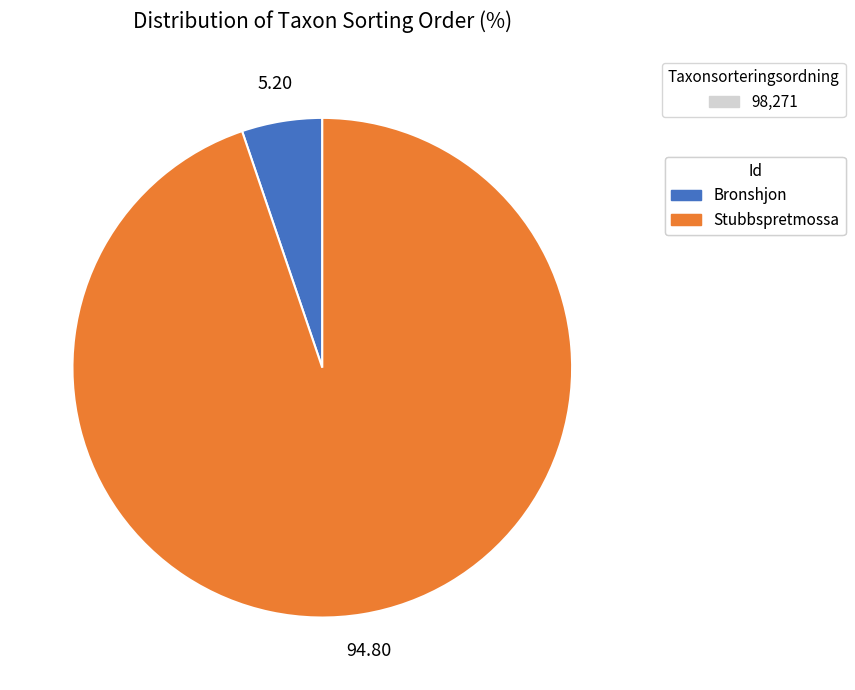

Does any single category account for the majority?

Yes